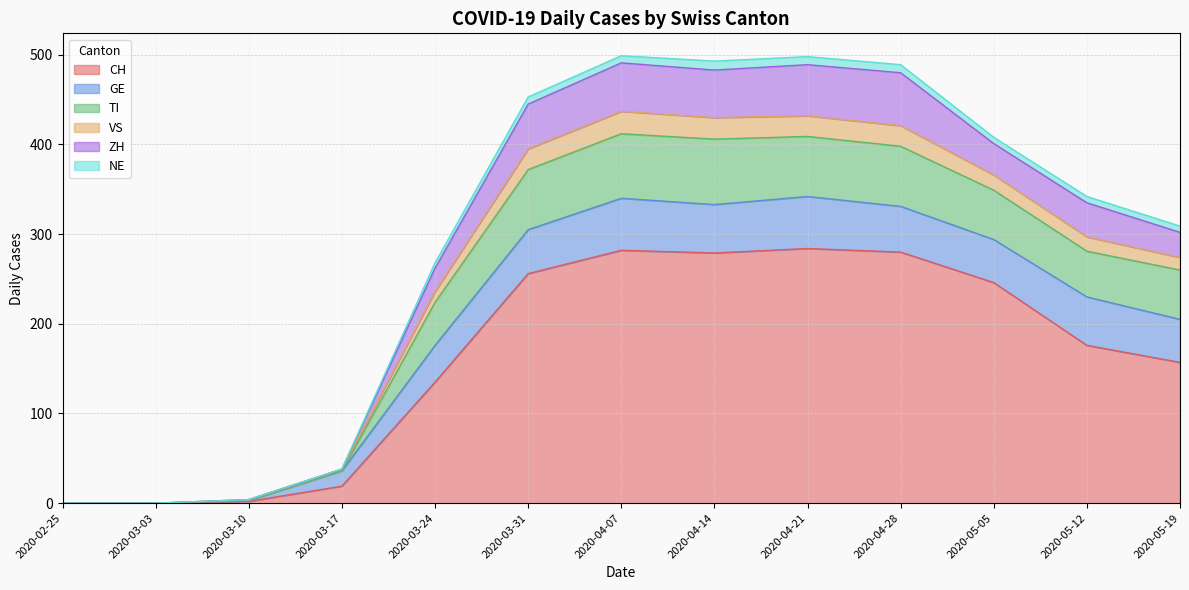

Is it true that ZH equals 496 at 2020-05-19?

False